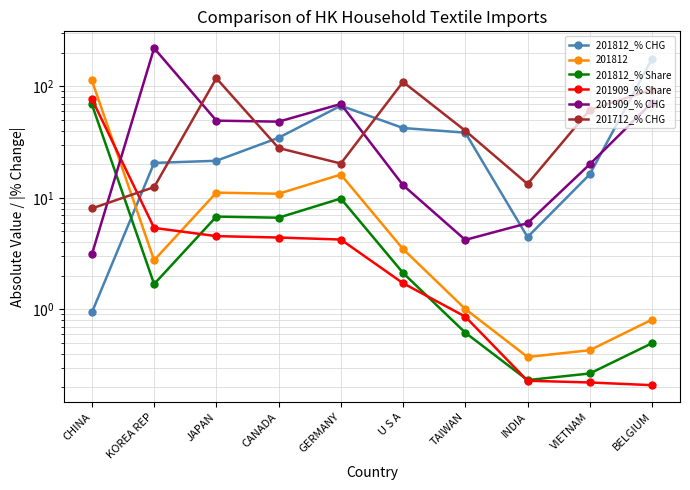

At which label does 201812_% Share reach its minimum?

INDIA